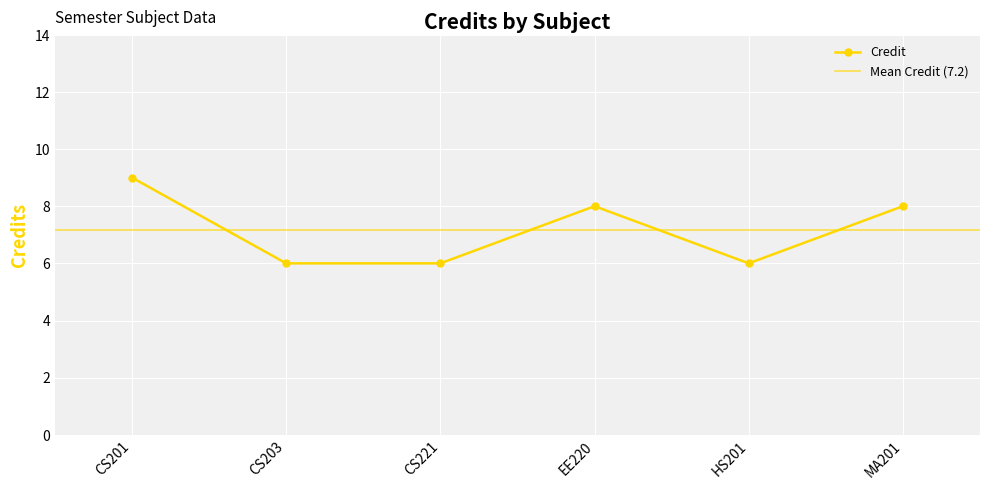

Which category has the highest value in the Credit series?

CS201